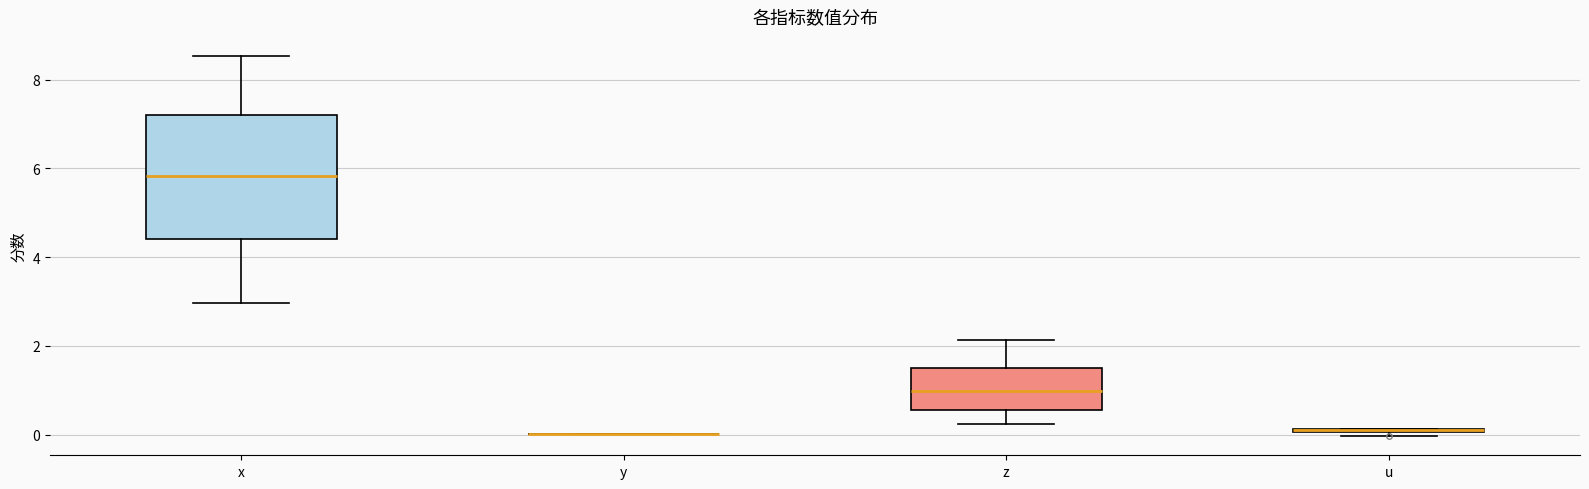

Which box is the tallest, from its lower edge to its upper edge?

x